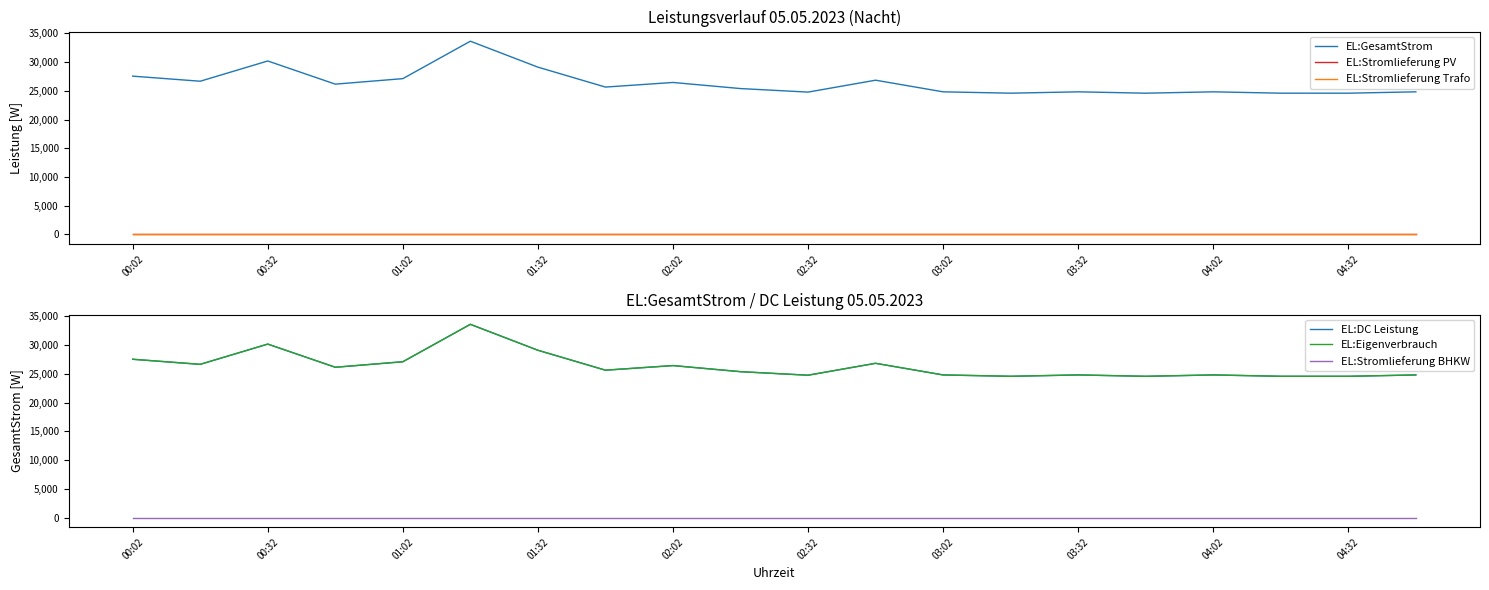

Is this an area chart (filled region under the line)?

No